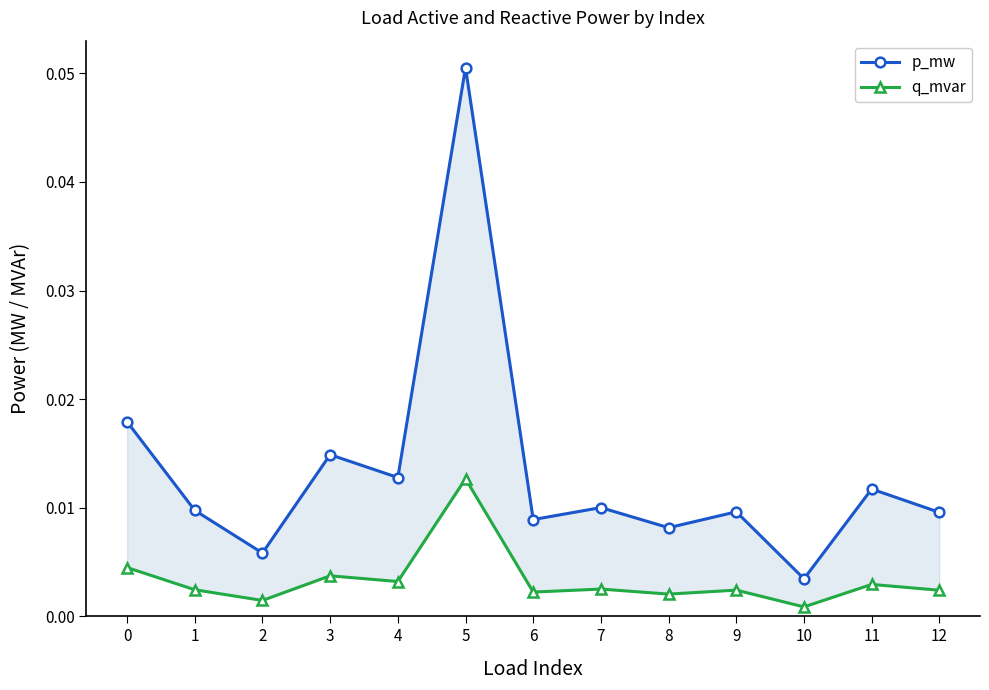

How many lines are shown in the chart?

2